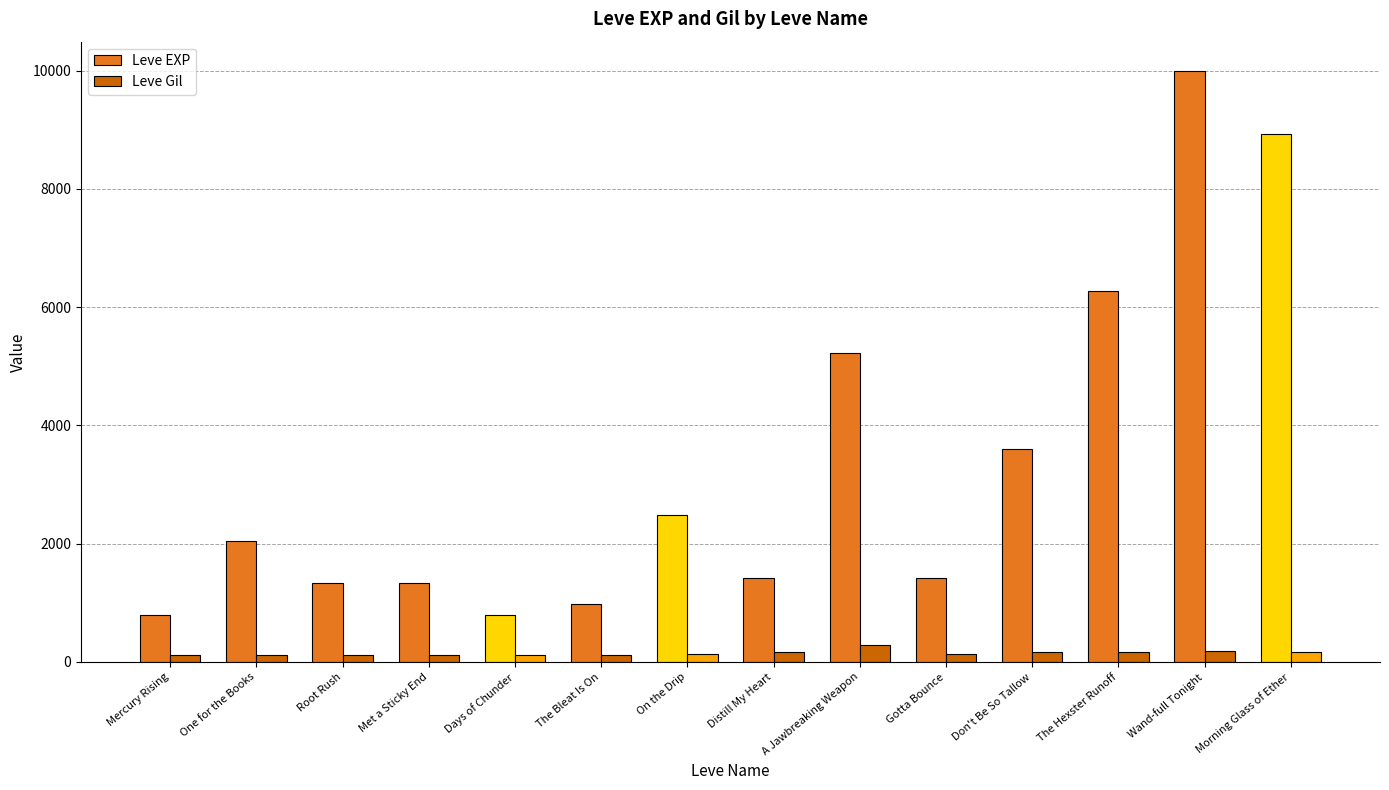

Rank the series at Don't Be So Tallow from lowest to highest value.

Leve Gil, Leve EXP